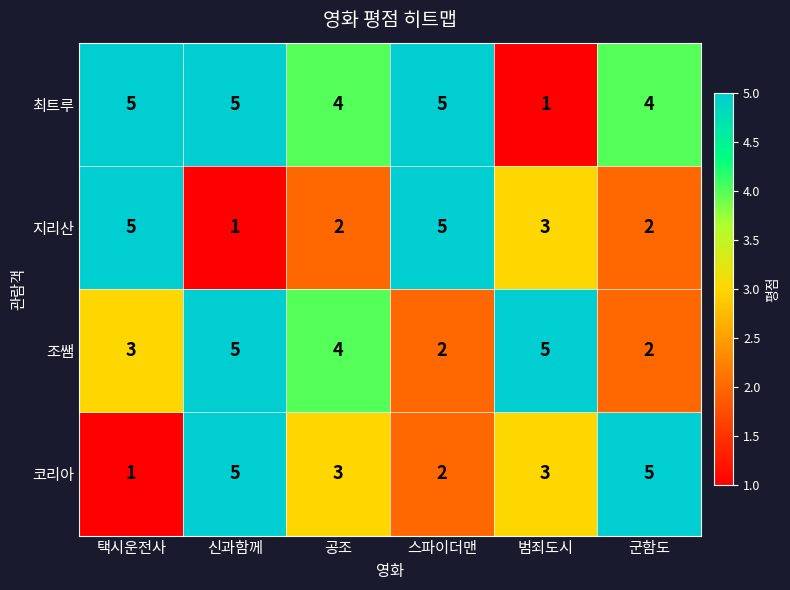

Where does the 코리아 series first go above 3?

신과함께